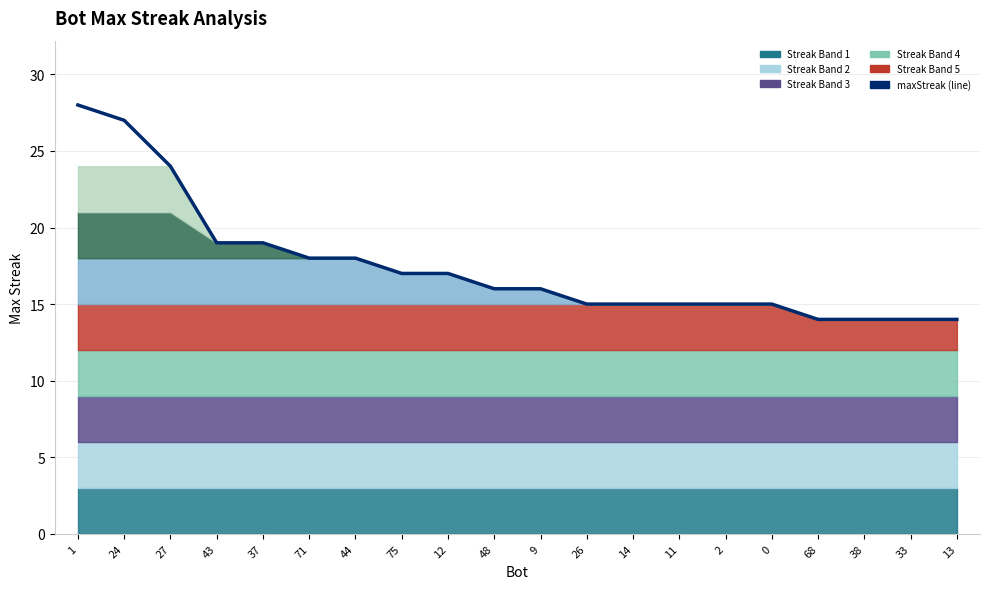

Read the value at 38, to the nearest 5.

15